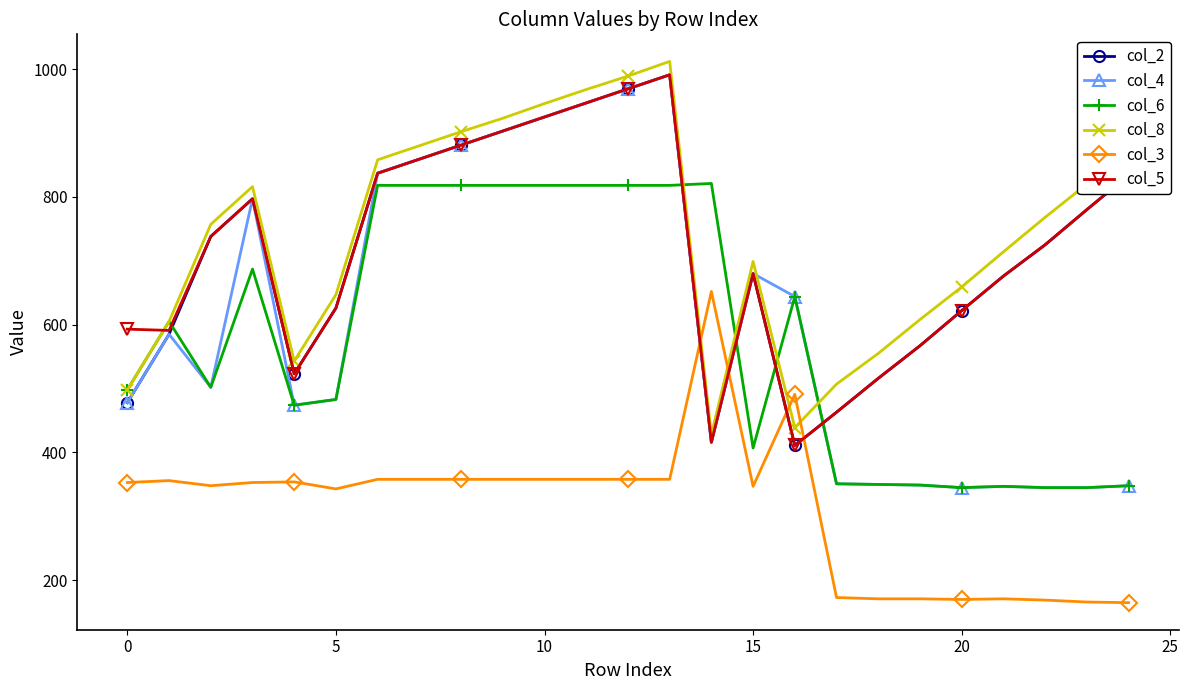

Count the number of data series in this chart.

6